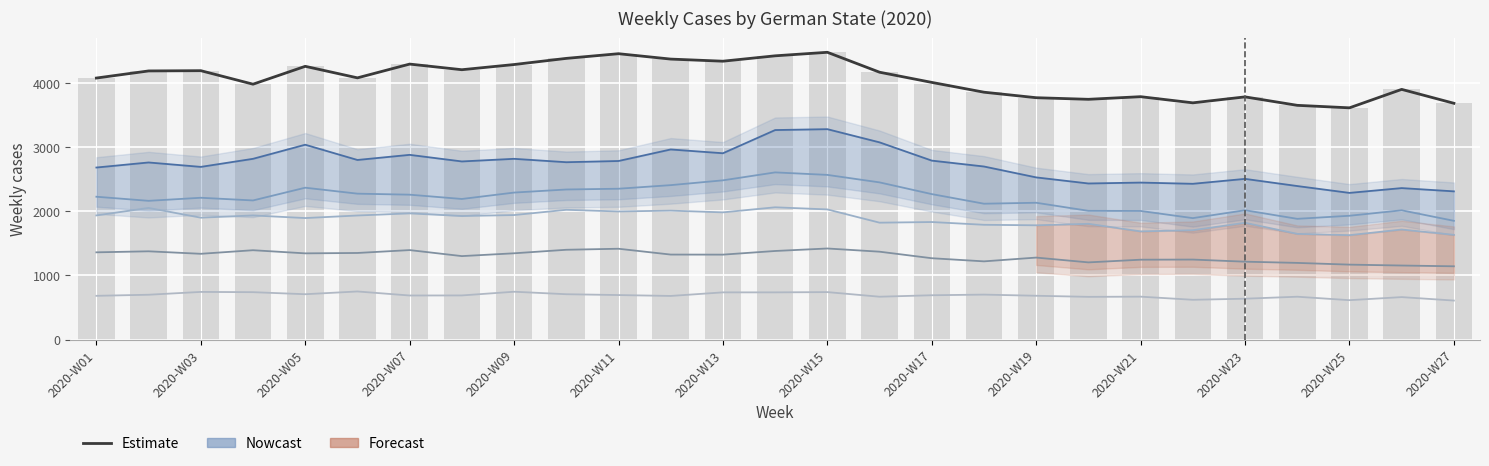

How many distinct data groups are displayed?

6